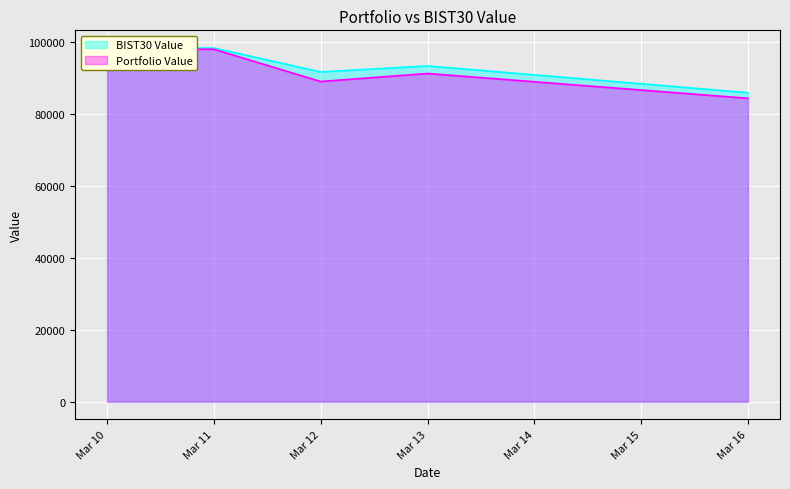

What is the sum of all Portfolio Value values?

460454.7